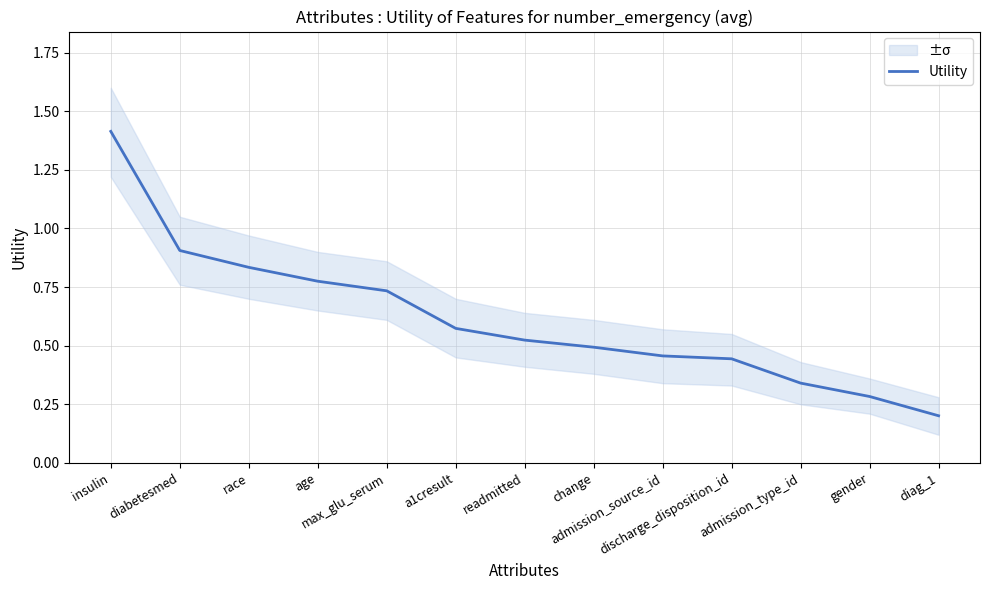

The value at change is 0.3. True or false?

False